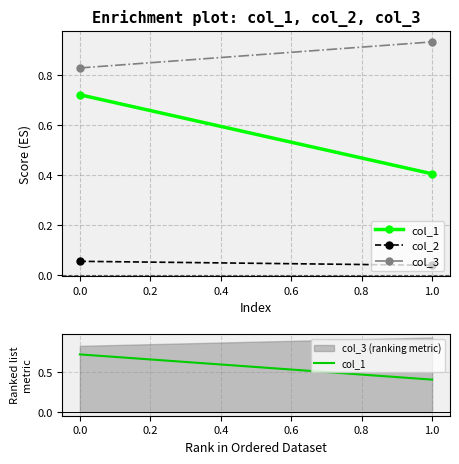

What position from the left is 1.0?

2